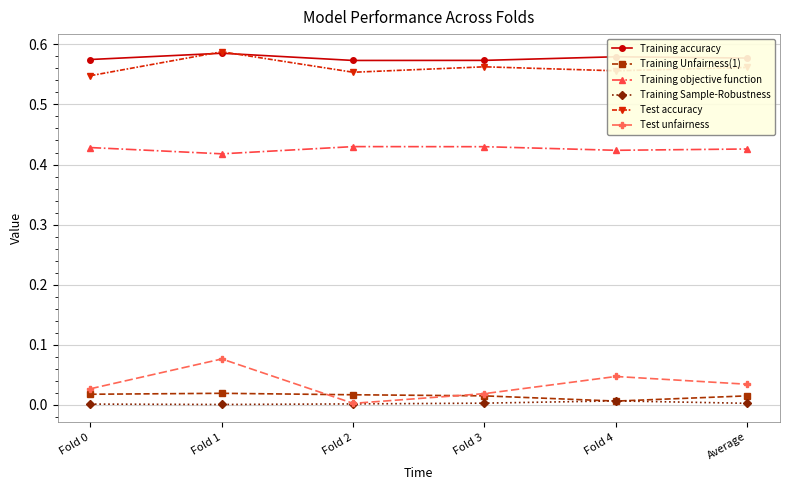

True or false: Training Sample-Robustness has a value of 0.0 at Fold 1.

True